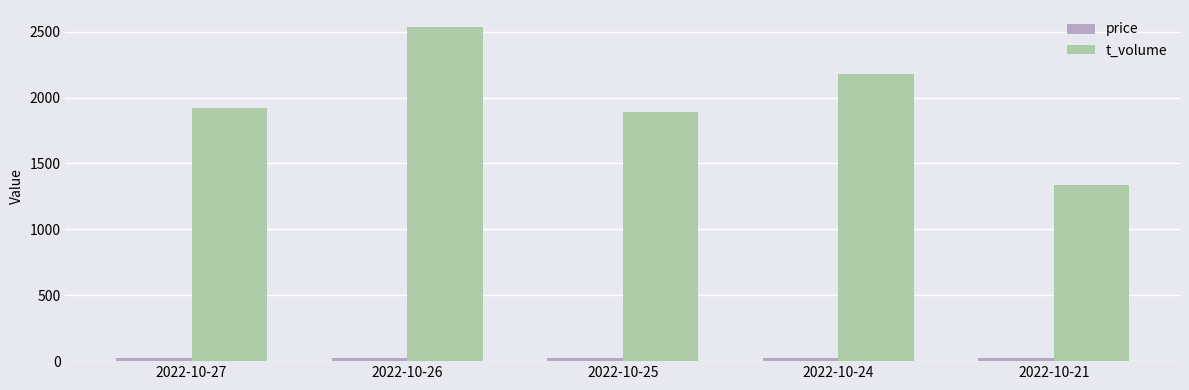

What is the difference between the maximum and minimum values in the t_volume series?

1202.0